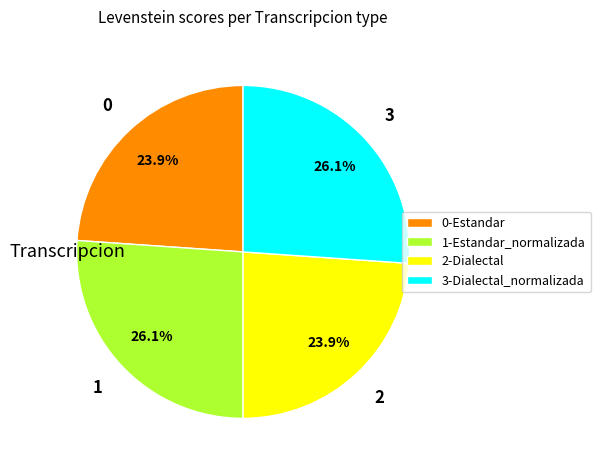

Does any single category account for the majority?

No